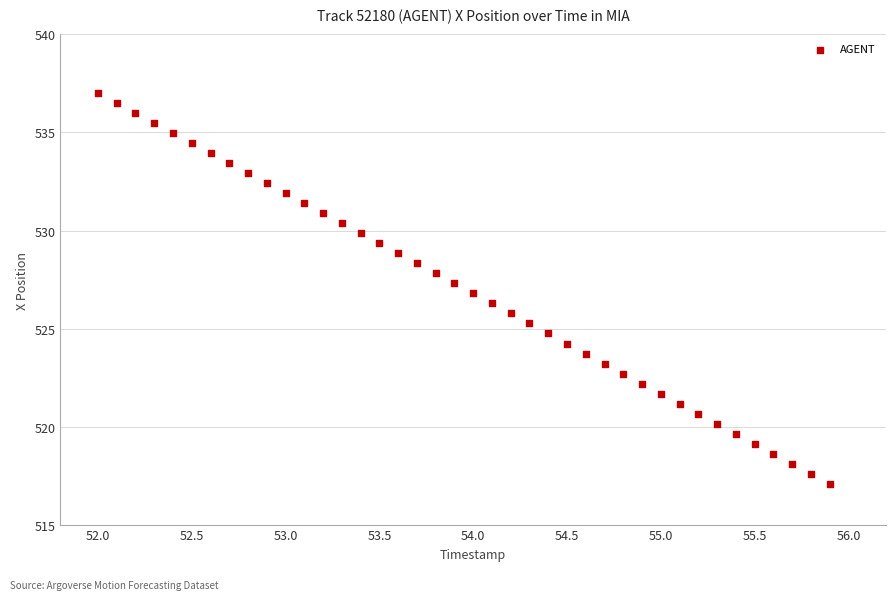

What is the range of Y values (max minus min)?

20.0